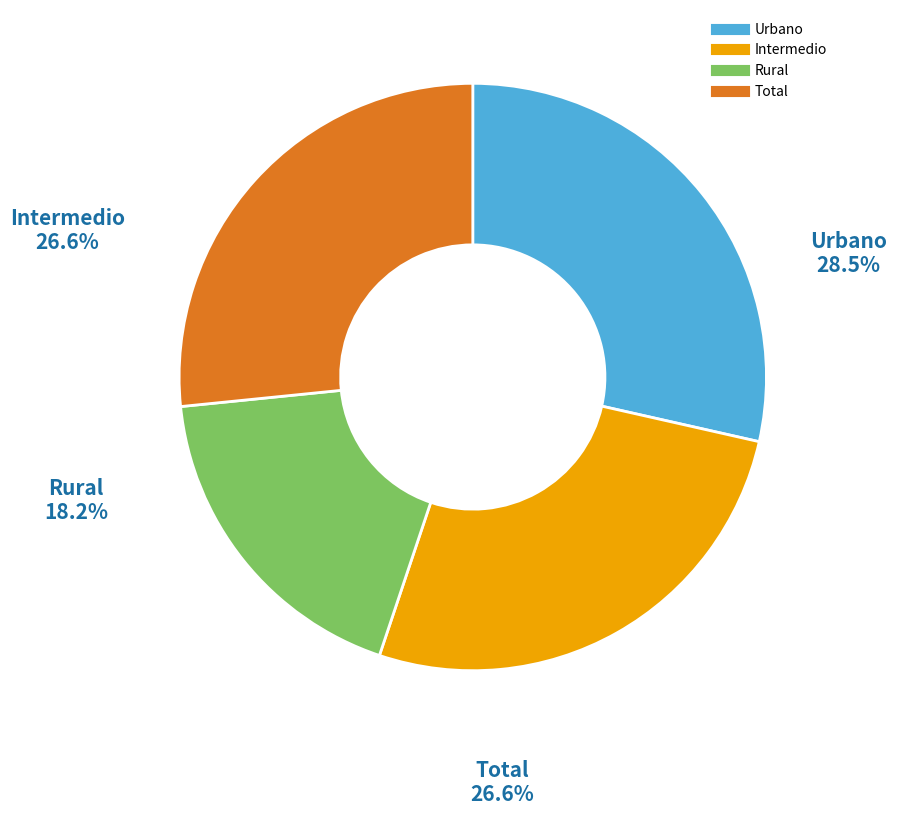

Which has a higher value, Total or Rural?

Total